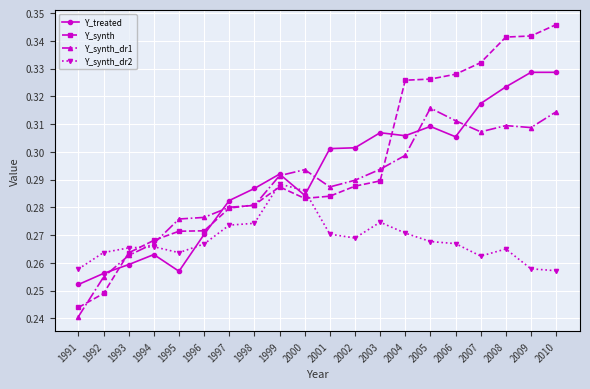

How many Y_synth_dr1 values are between 0 and 1?

20